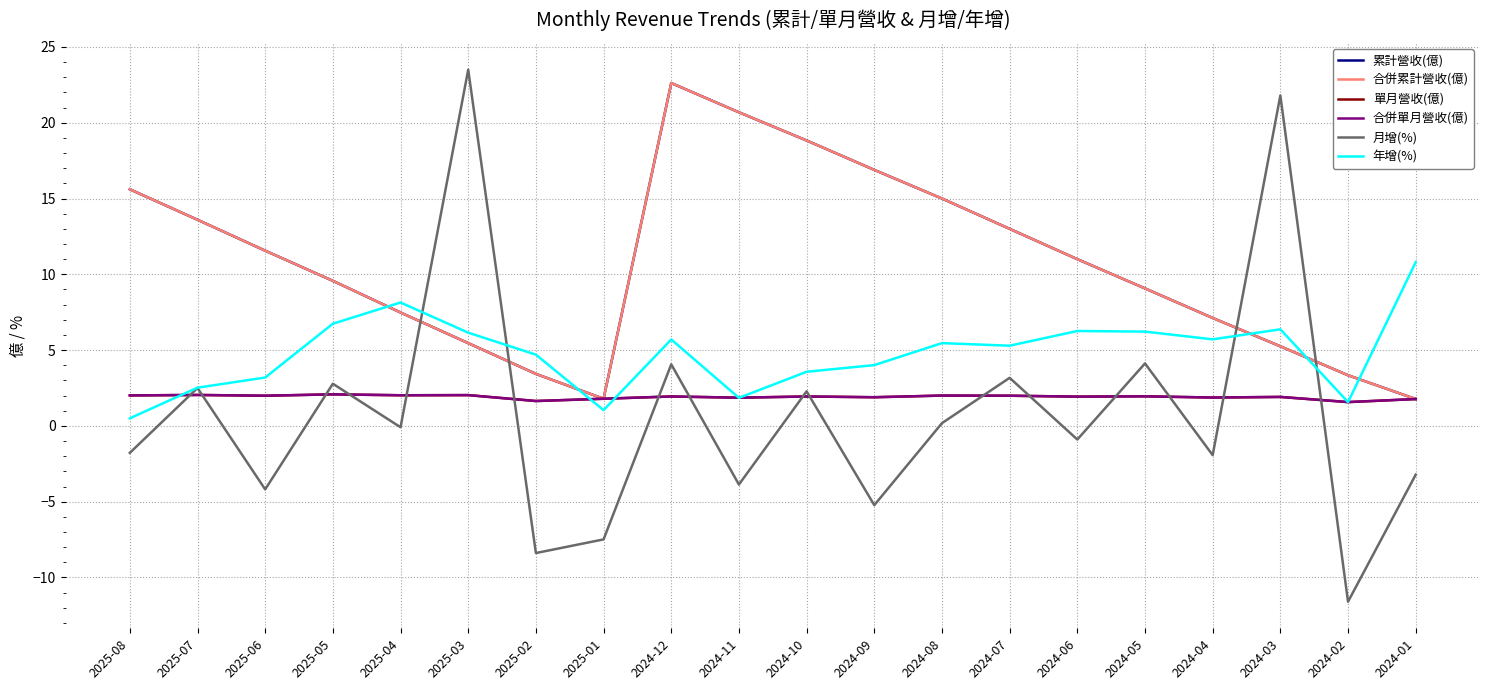

Does the chart display data point markers on the line(s)?

No